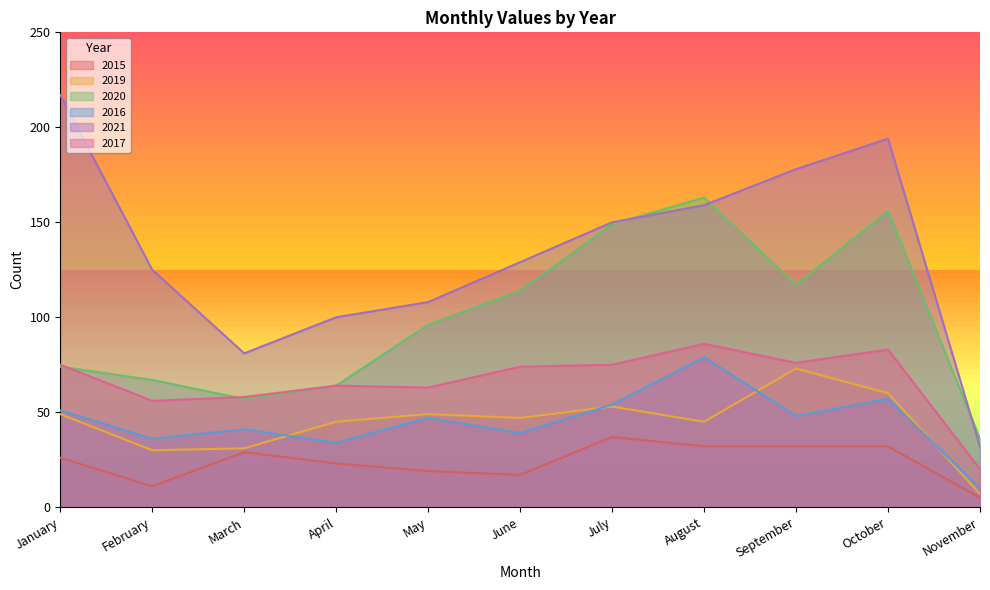

The 2016 series shows 79 at August. True or false?

True